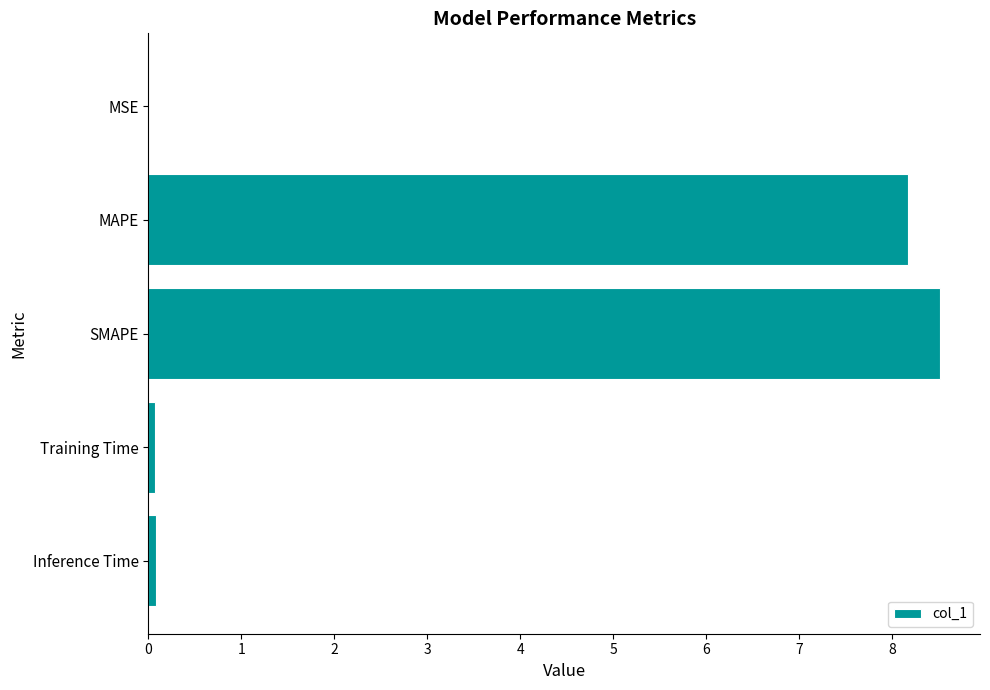

Which category has the highest value across all series?

SMAPE